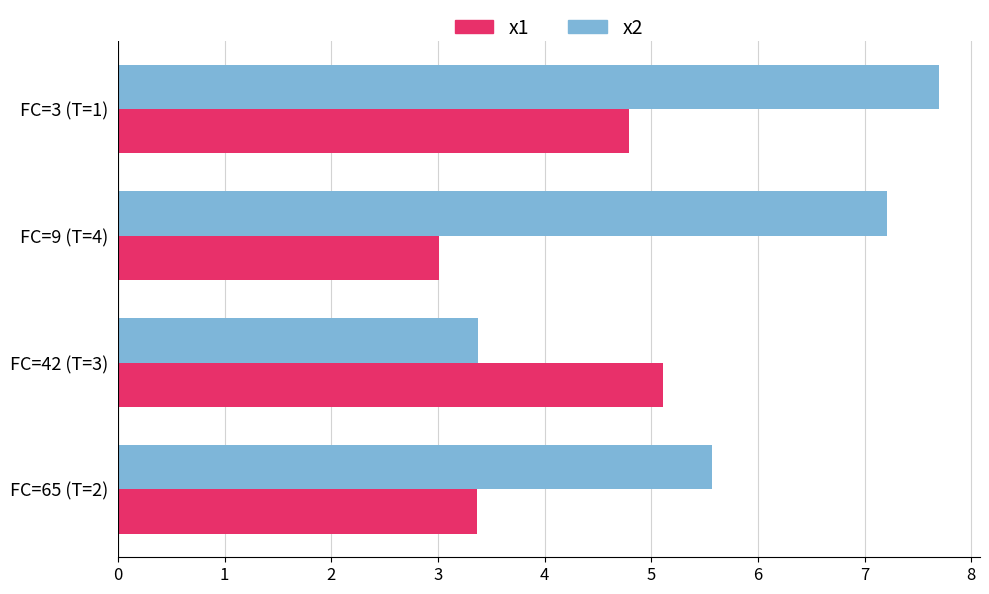

At which category is the sum across all series the highest?

FC=3 (T=1)